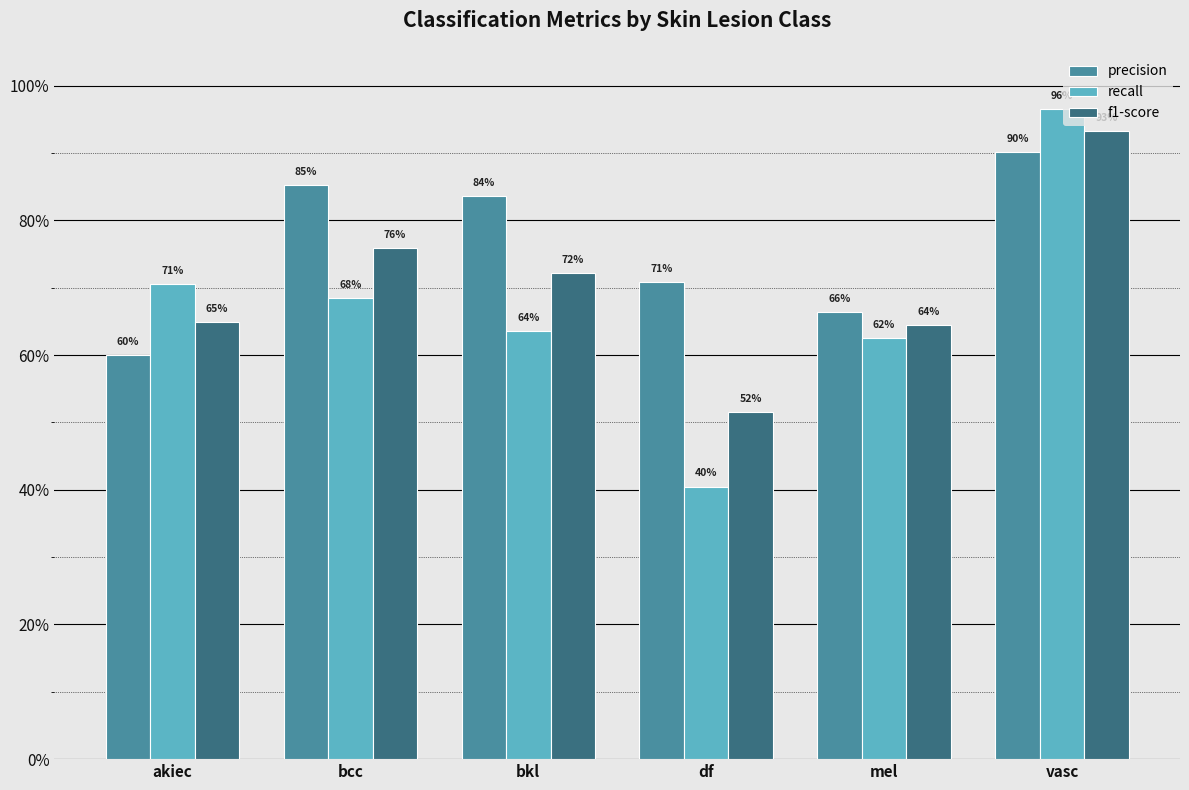

Rank the series at mel from lowest to highest value.

recall, f1-score, precision